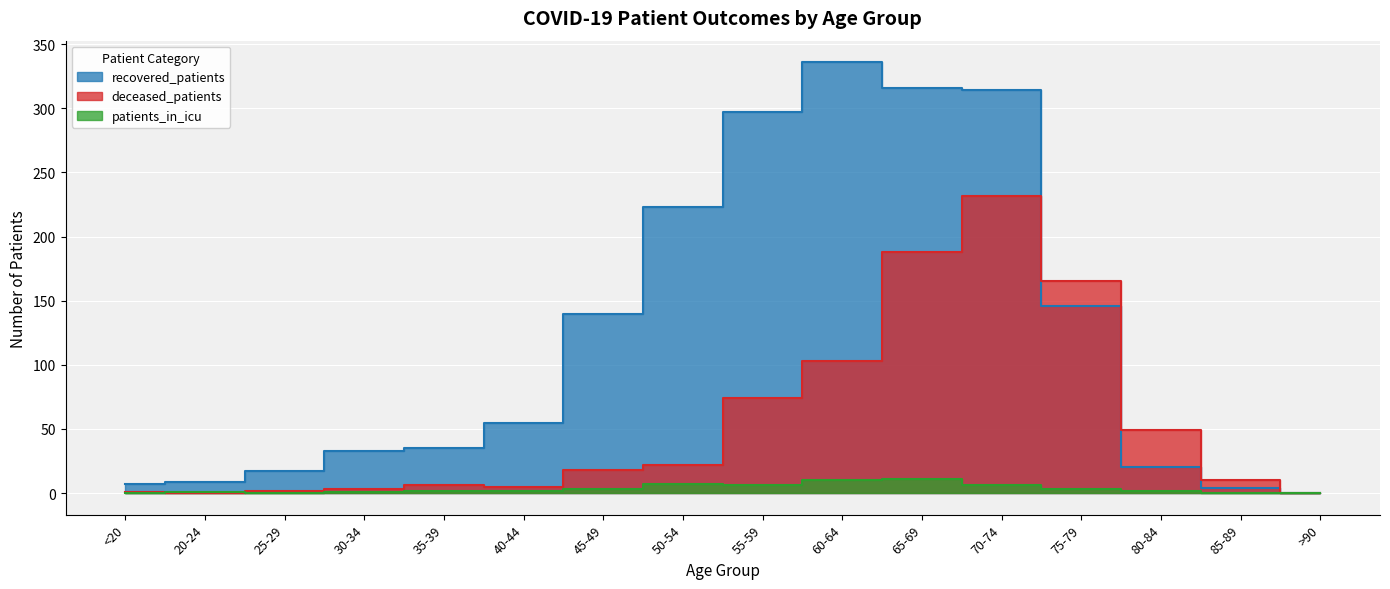

Count the number of categories in the chart.

16